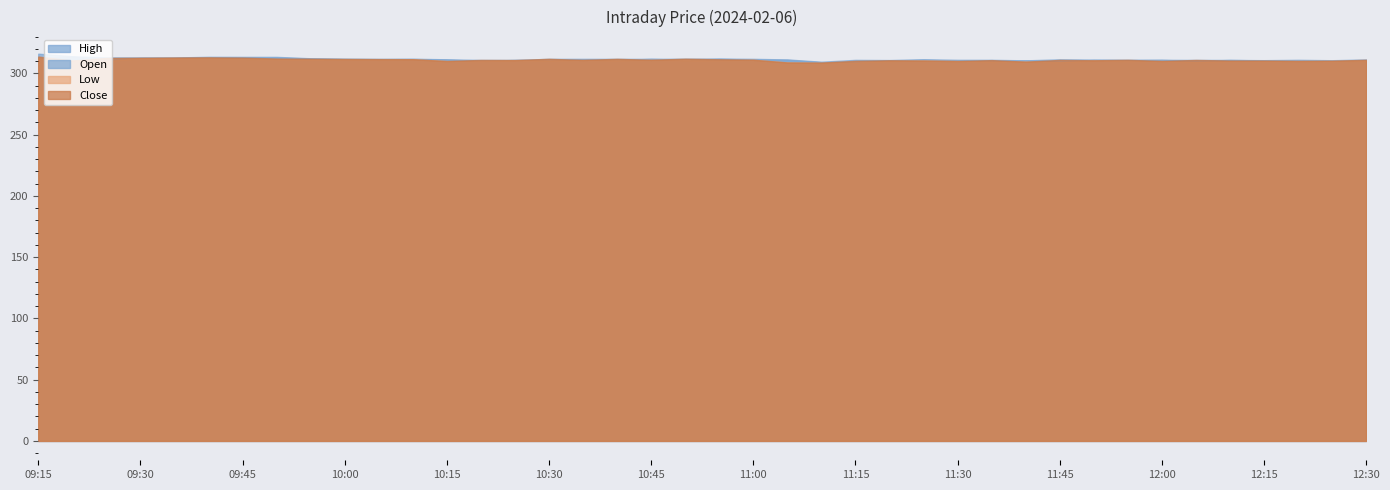

At which category does the chart reach its peak across all series?

09:15